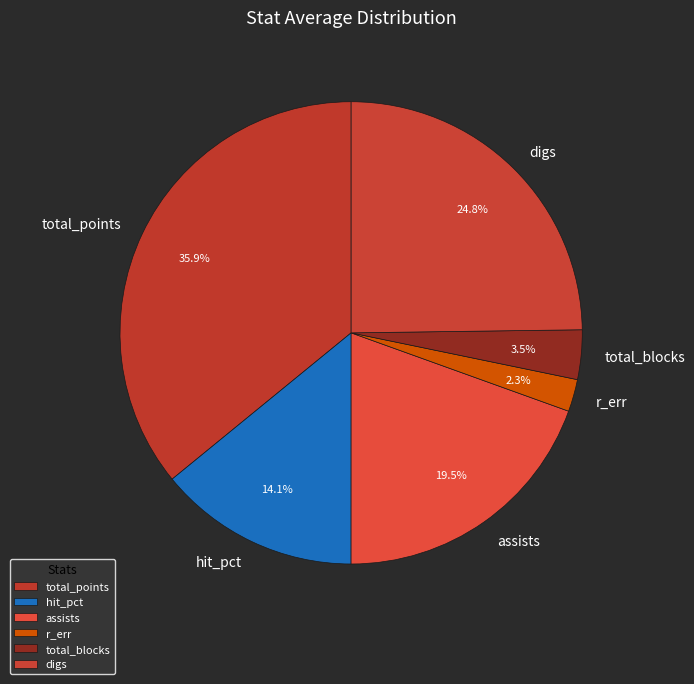

Rank the categories by value from lowest to highest.

r_err, total_blocks, hit_pct, assists, digs, total_points